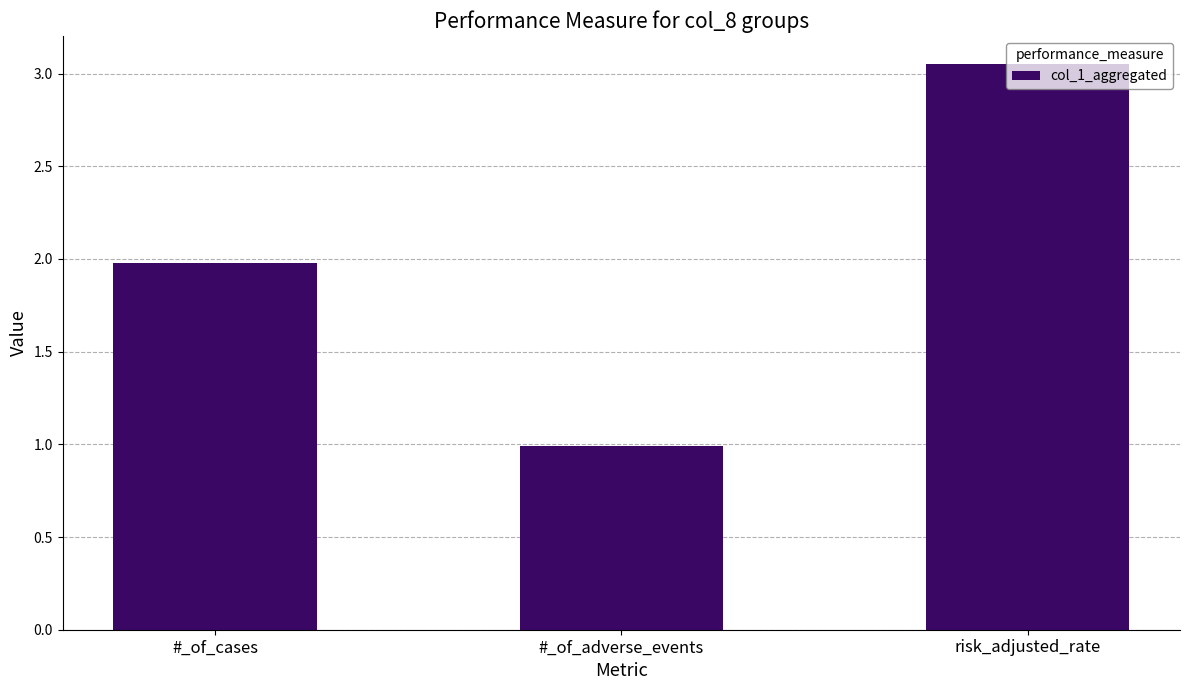

What is the ratio of the value at #_of_cases to the value at risk_adjusted_rate?

0.6